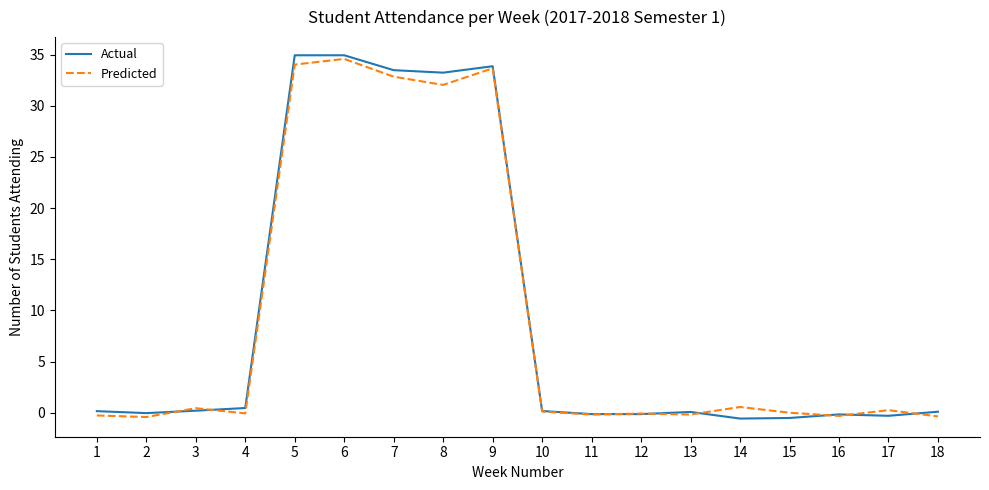

What is the difference between the maximum and second lowest values in the Actual series?

35.4